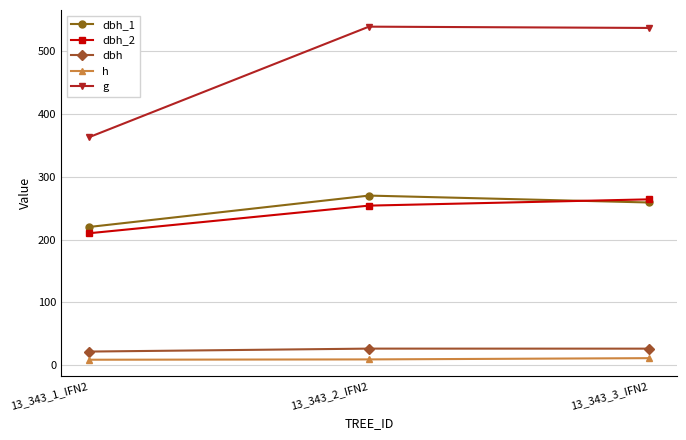

At how many categories does at least one series exceed 290?

3